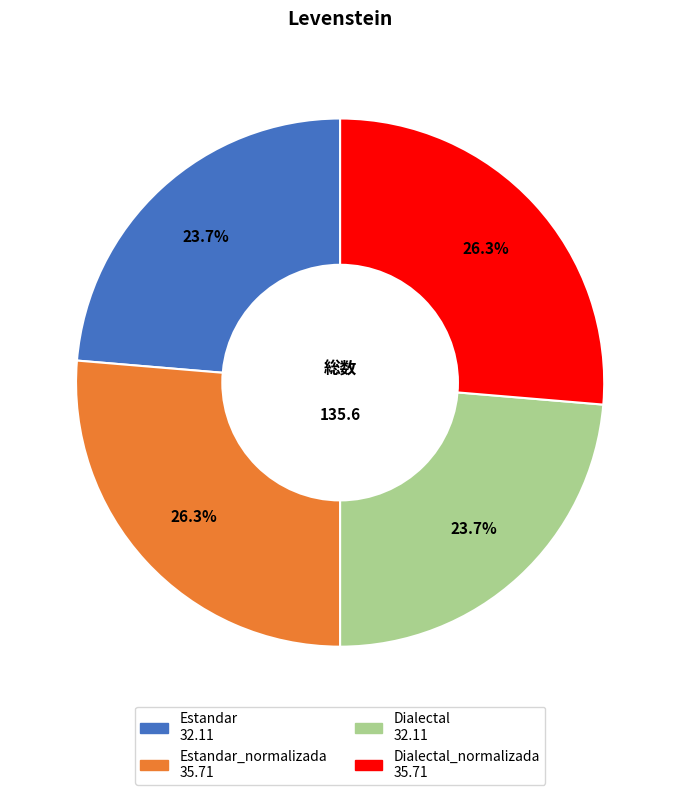

Is there any slice that represents more than half of the pie?

No